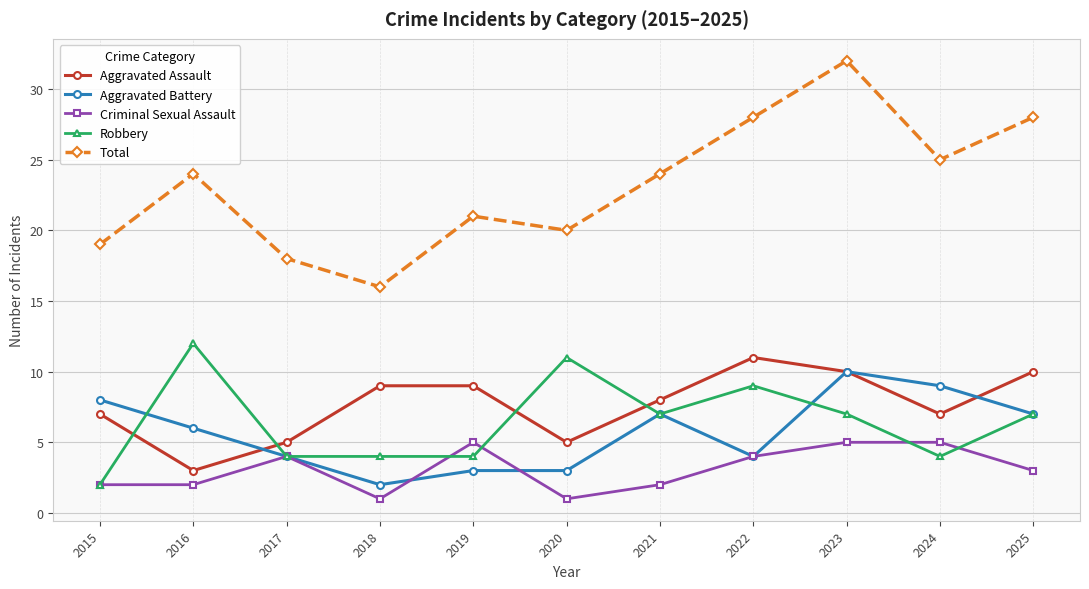

Where do Aggravated Battery and Aggravated Assault first cross each other?

2016 and 2017